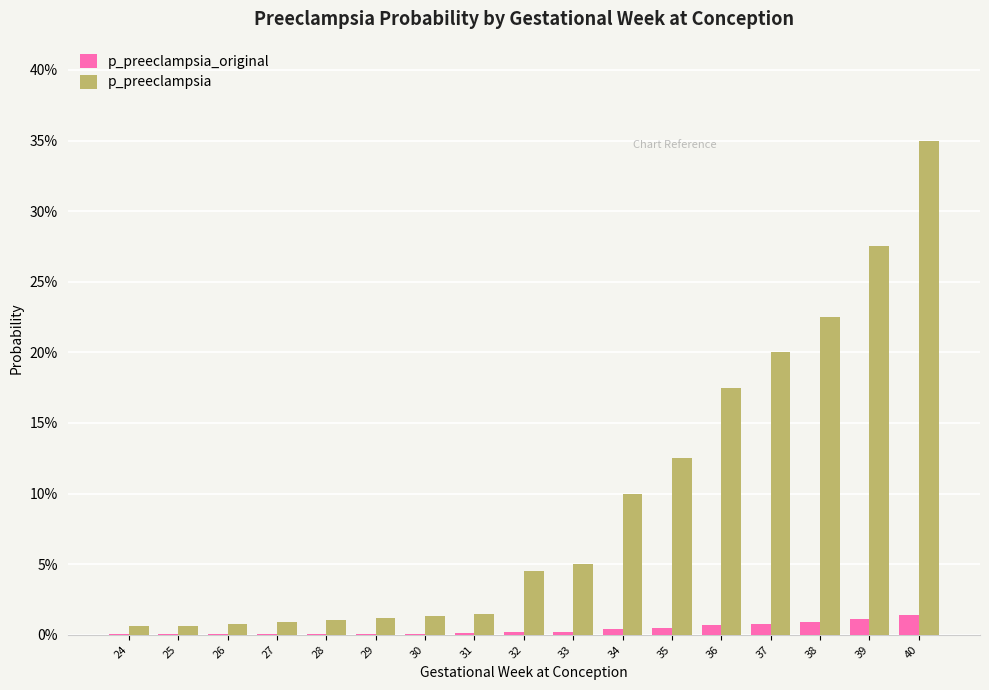

Which series changed the most between 28 and 40?

p_preeclampsia